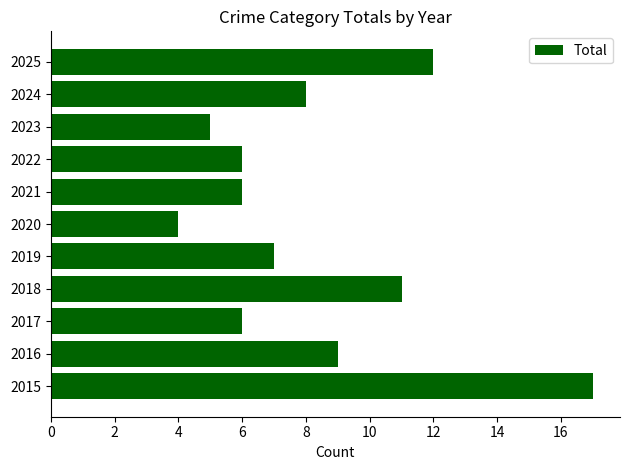

The value at 2023 is 5. True or false?

True